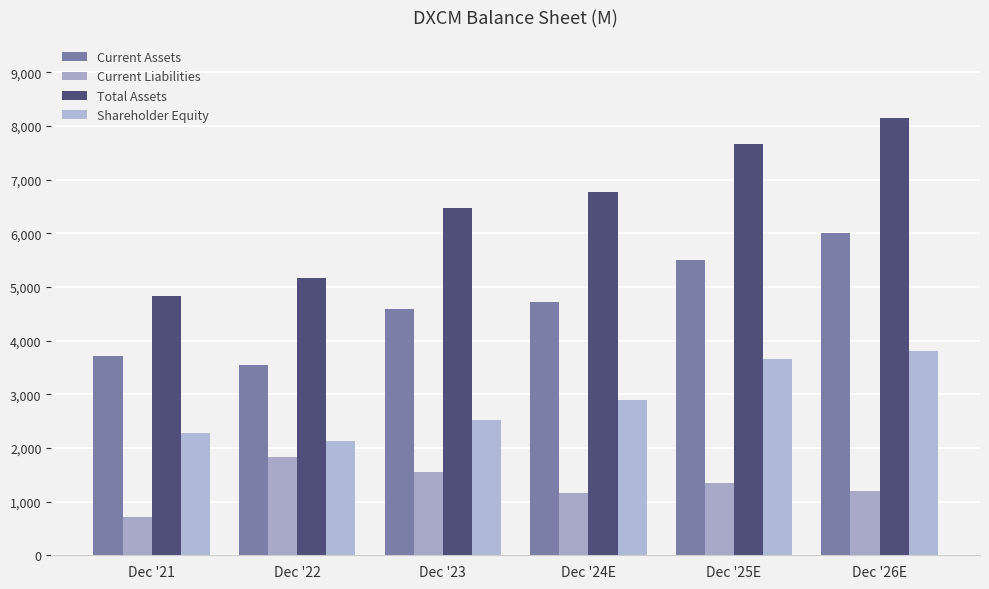

At which label does Current Liabilities reach its peak?

Dec '22